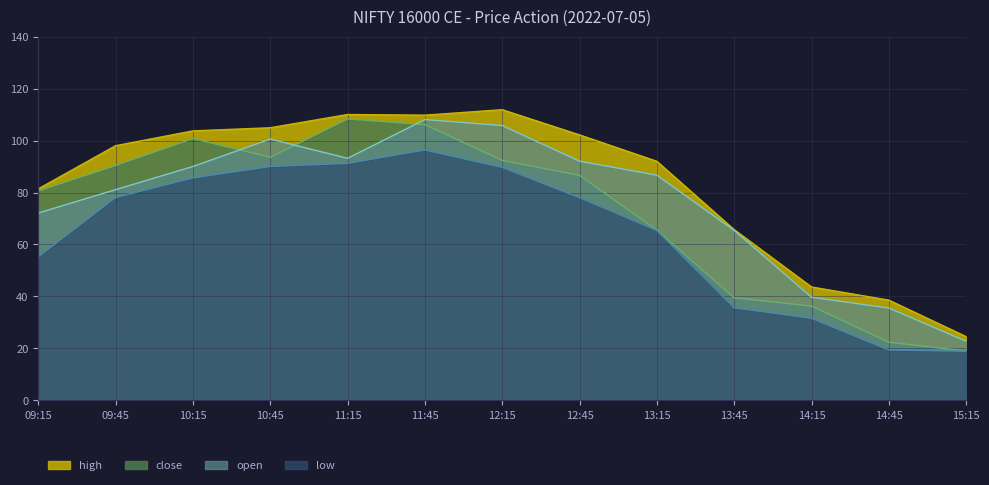

Is the value of close at 09:15 greater than the value of low at 09:45?

Yes